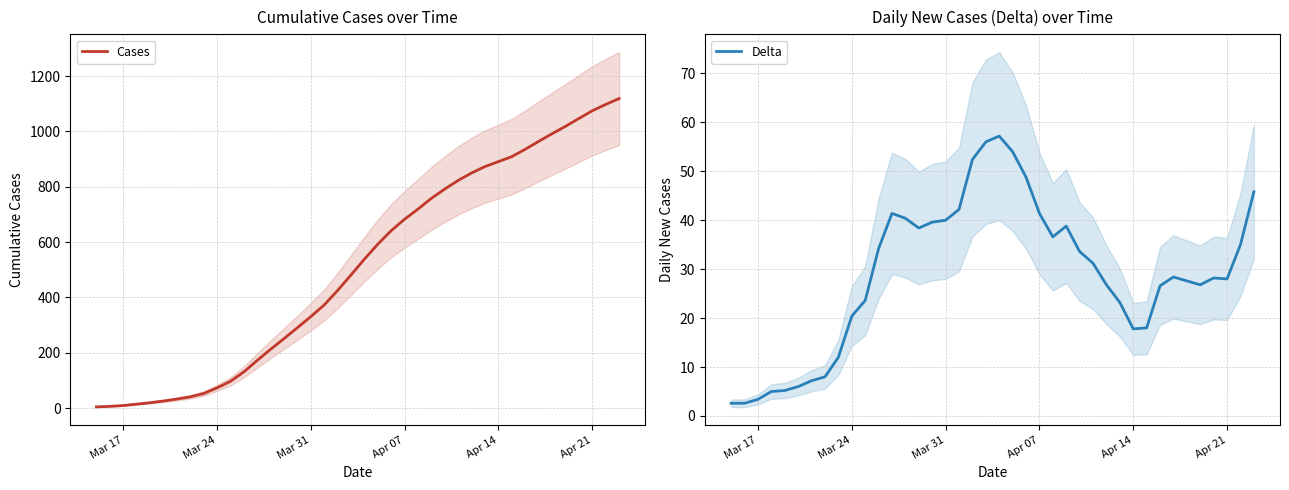

Rank the series by their average value, from lowest to highest.

Delta, Cases